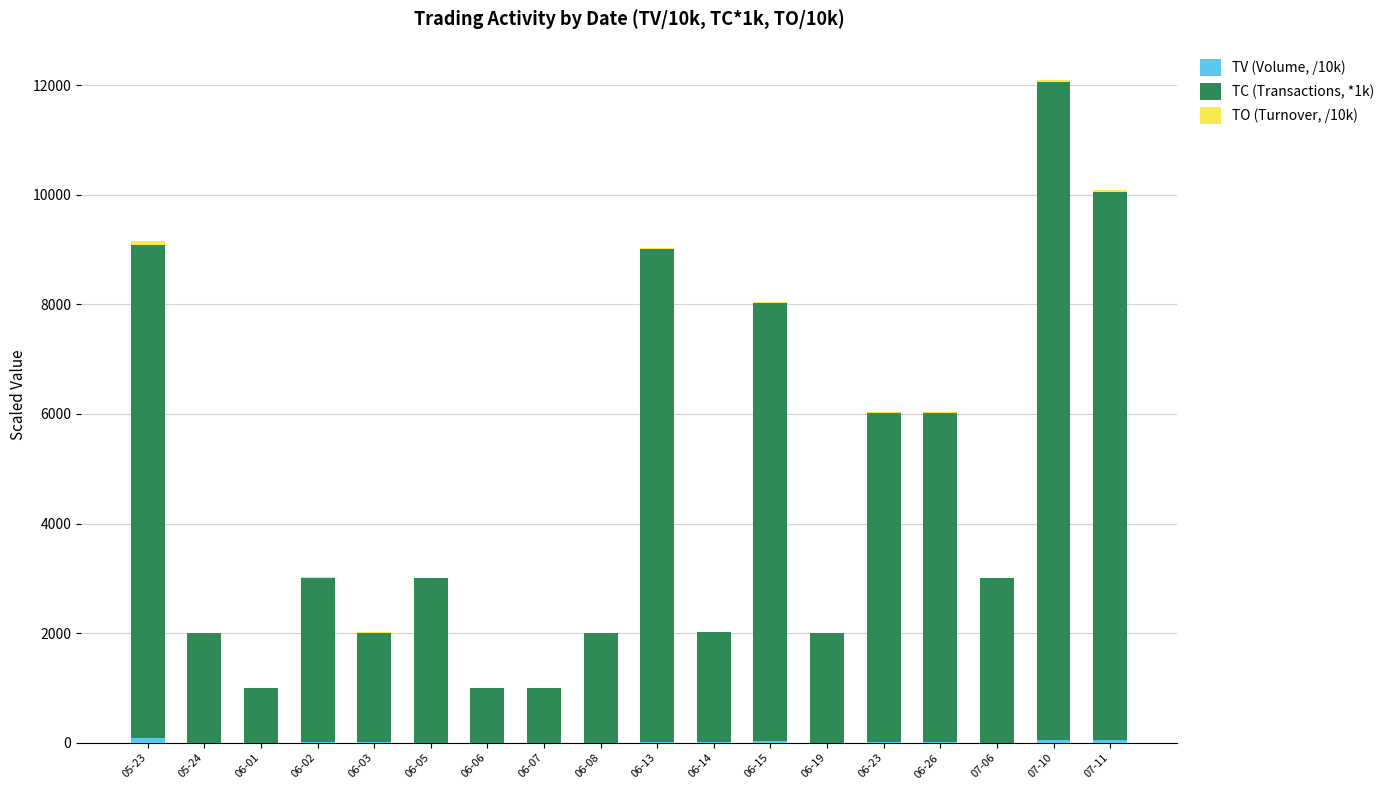

Are the bars horizontal?

No